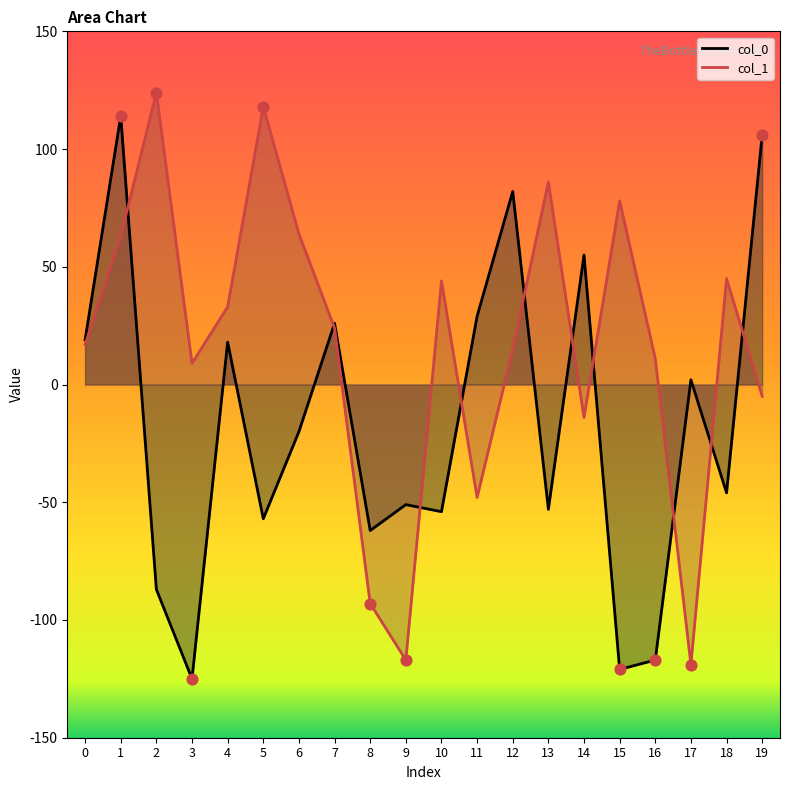

Which series contains the highest Y value?

col_1